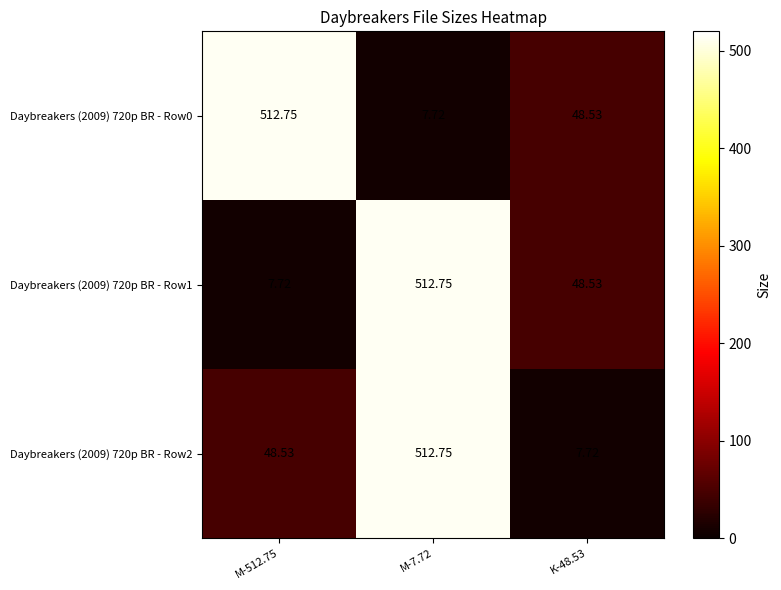

Is the value of Daybreakers (2009) 720p BR - Row2 at M-512.75 greater than the value of Daybreakers (2009) 720p BR - Row0 at M-512.75?

No